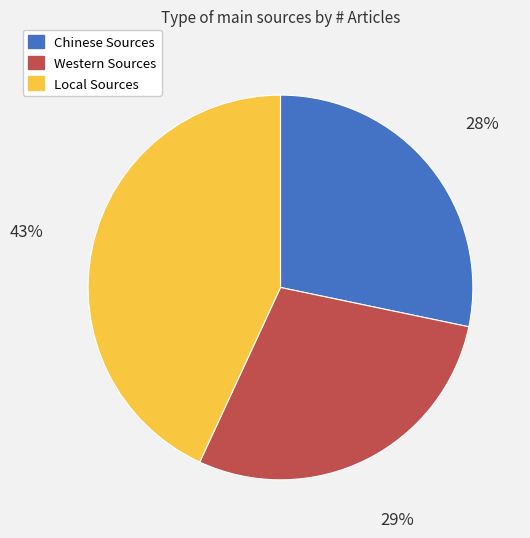

Combined, do Chinese Sources and Western Sources account for over 50%?

Yes